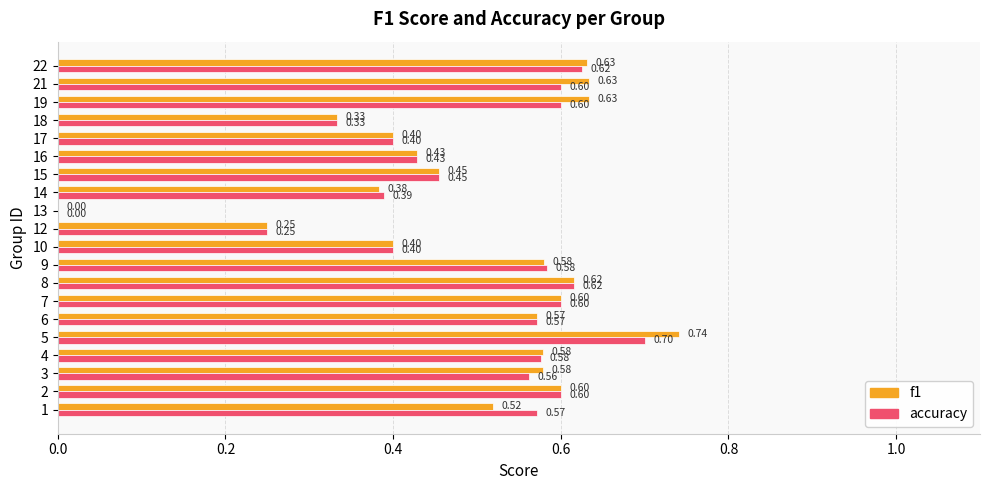

How many positive values does the accuracy series have?

19